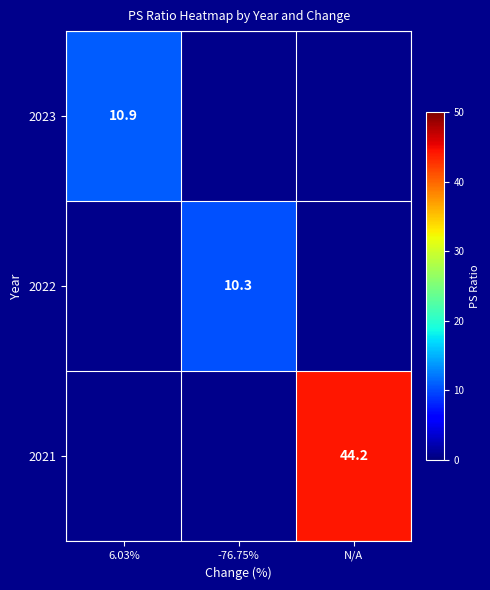

True or false: 2023 has a value of 18.3 at 6.03%.

False